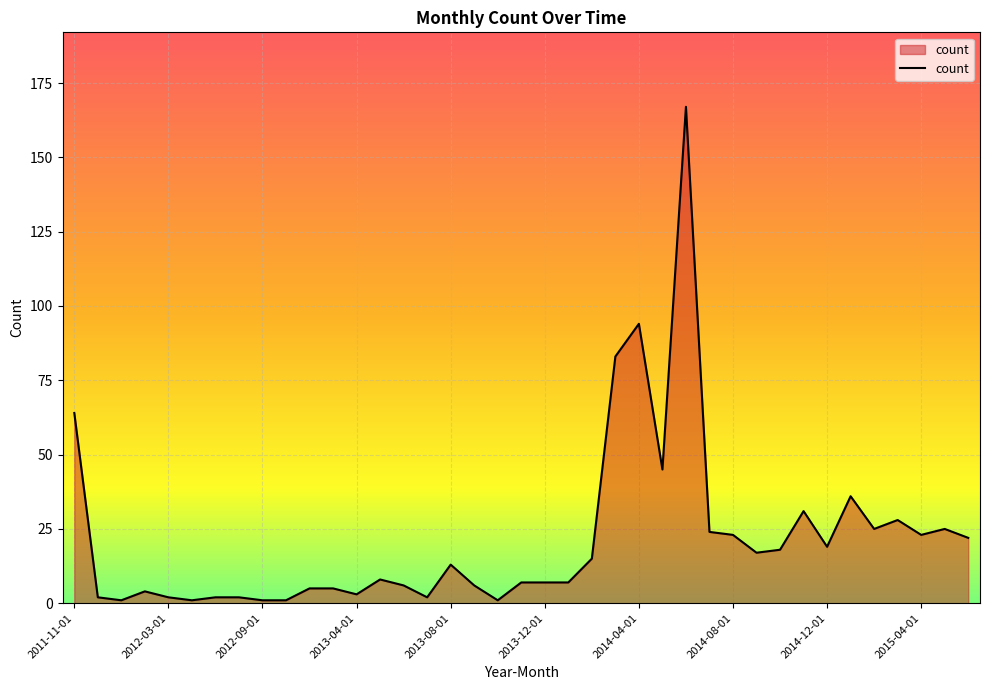

What is the maximum value shown in the chart?

167